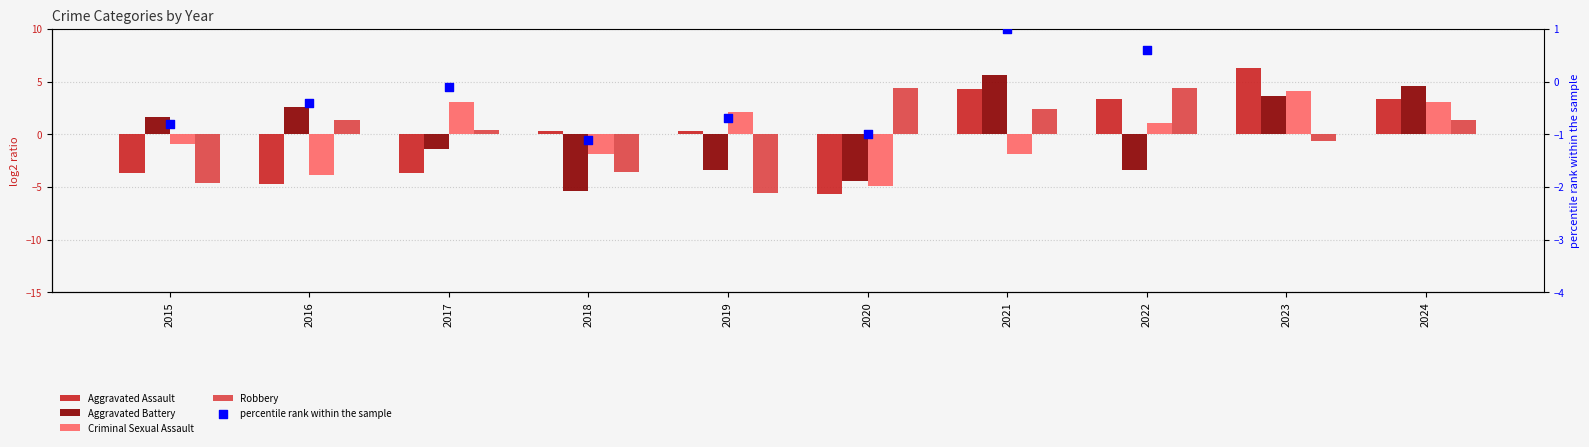

What are all the series names shown in the legend?

Aggravated Assault, Aggravated Battery, Criminal Sexual Assault, Robbery, percentile rank within the sample